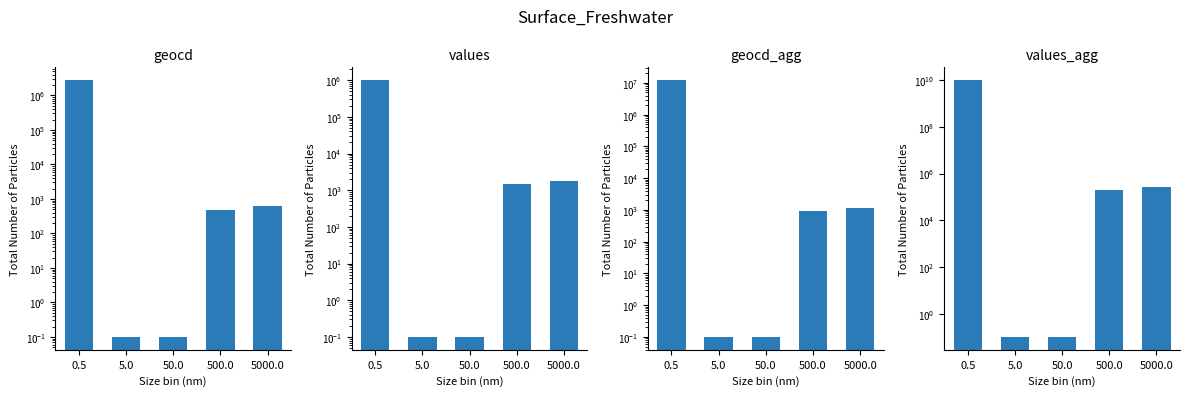

What is the average value of the geocd series?

554666.8